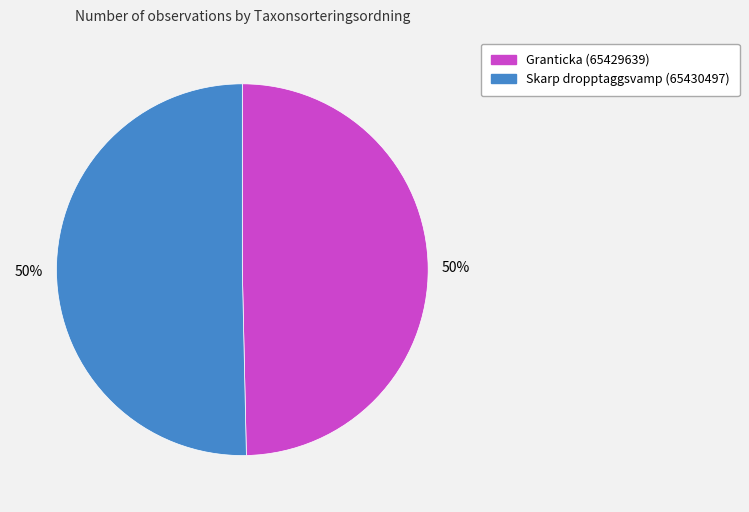

Is it true that Granticka (65429639) is 56% of the pie?

False